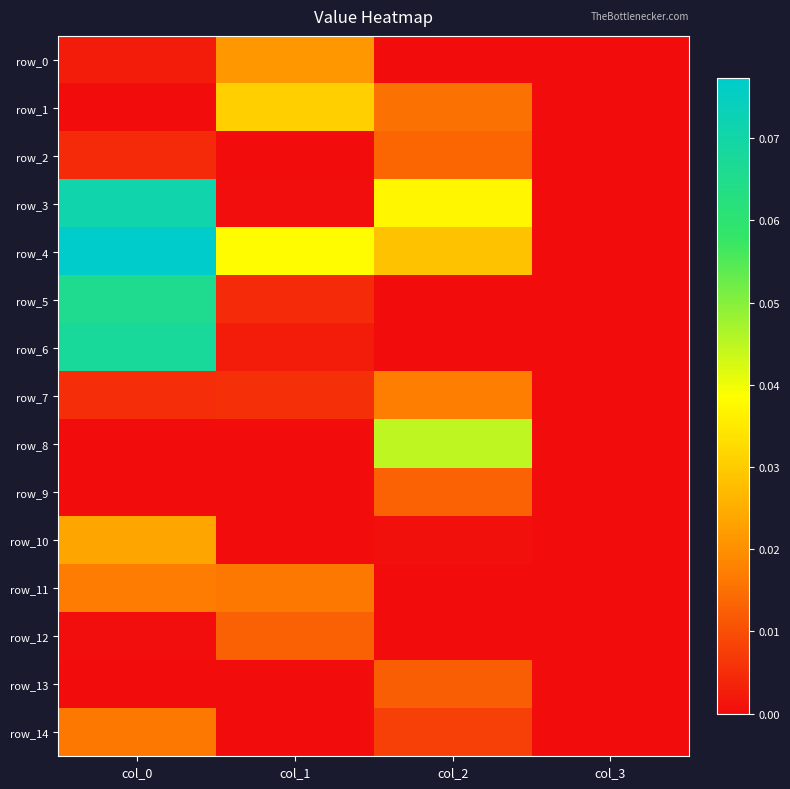

The value of row_13 at col_2 is 0.0. True or false?

True